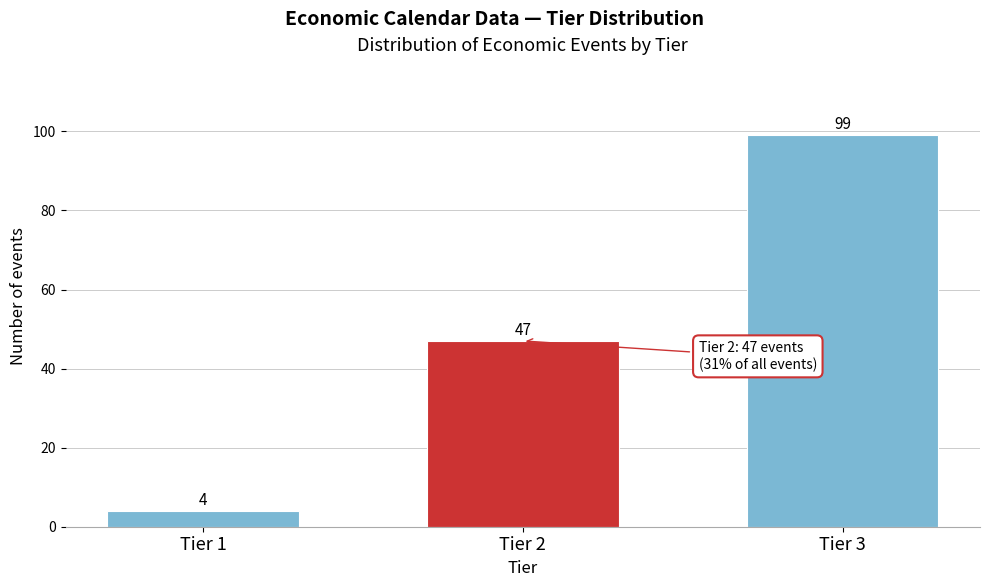

Reading left to right, transcribe all the data shown in this chart.

4	47	99